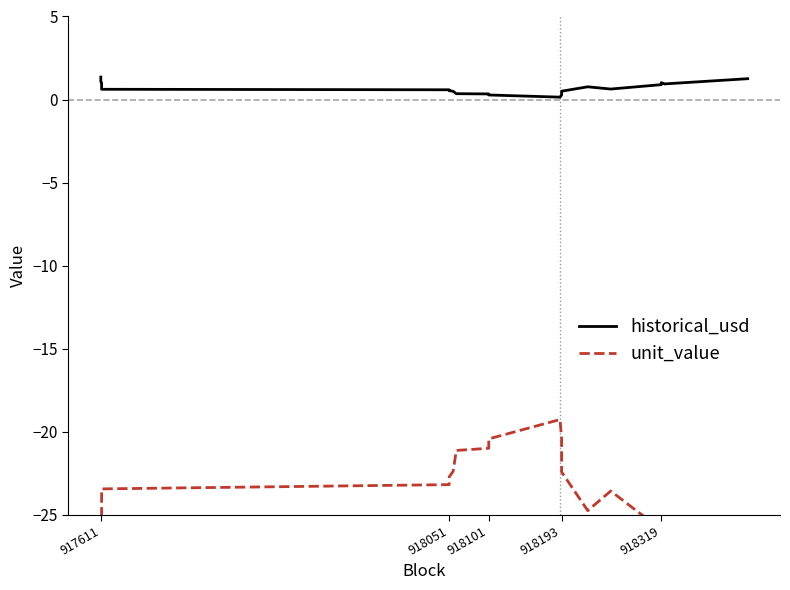

True or false: unit_value and historical_usd intersect in this chart.

False